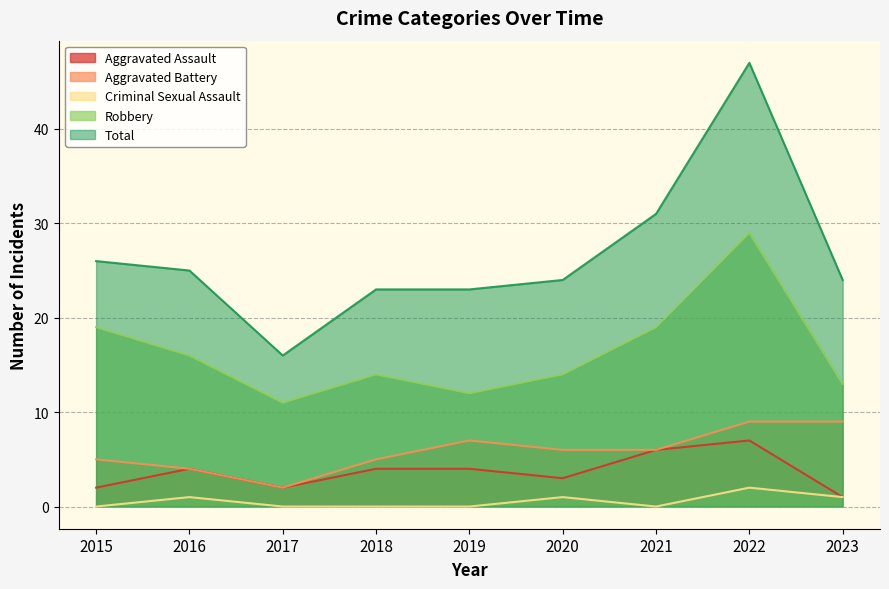

Reading left to right, extract all data points from this chart.

Aggravated Assault: 2015=2	2016=4	2017=2	2018=4	2019=4	2020=3	2021=6	2022=7	2023=1
Aggravated Battery: 2015=5	2016=4	2017=2	2018=5	2019=7	2020=6	2021=6	2022=9	2023=9
Criminal Sexual Assault: 2015=0	2016=1	2017=0	2018=0	2019=0	2020=1	2021=0	2022=2	2023=1
Robbery: 2015=19	2016=16	2017=11	2018=14	2019=12	2020=14	2021=19	2022=29	2023=13
Total: 2015=26	2016=25	2017=16	2018=23	2019=23	2020=24	2021=31	2022=47	2023=24